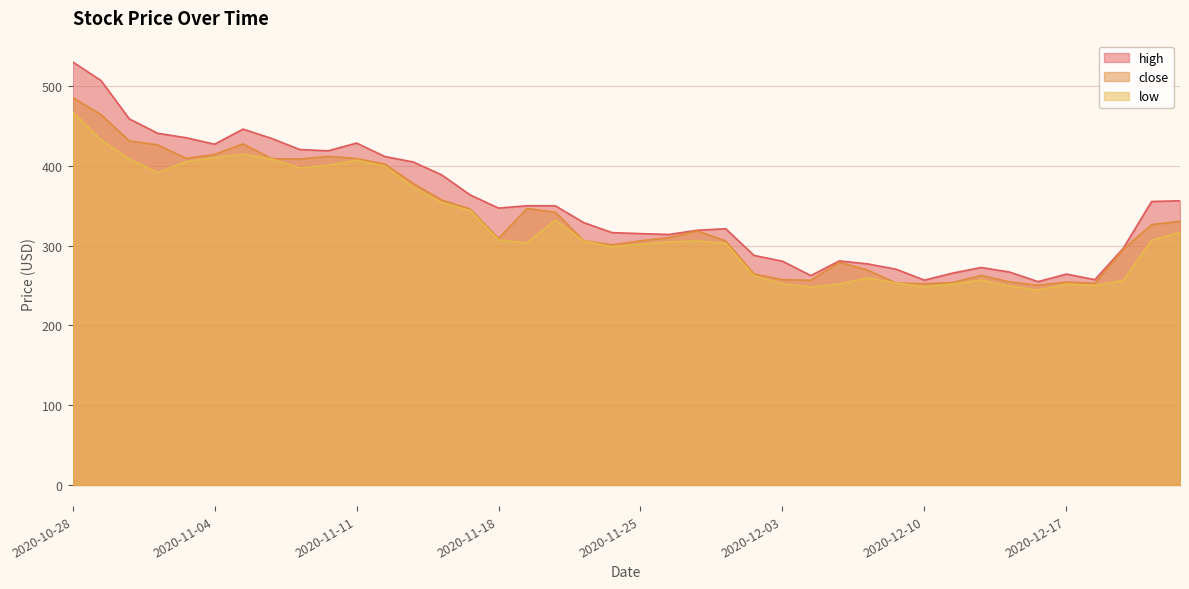

List the labels in order of low value, largest first.

2020-10-28, 2020-10-29, 2020-11-05, 2020-11-04, 2020-10-30, 2020-11-06, 2020-11-11, 2020-11-03, 2020-11-10, 2020-11-12, 2020-11-09, 2020-11-02, 2020-11-13, 2020-11-16, 2020-11-17, 2020-11-20, 2020-12-23, 2020-11-18, 2020-12-22, 2020-11-30, 2020-11-23, 2020-11-27, 2020-11-19, 2020-12-01, 2020-11-25, 2020-11-24, 2020-12-02, 2020-12-08, 2020-12-14, 2020-12-21, 2020-12-09, 2020-12-03, 2020-12-07, 2020-12-11, 2020-12-17, 2020-12-18, 2020-12-15, 2020-12-10, 2020-12-04, 2020-12-16